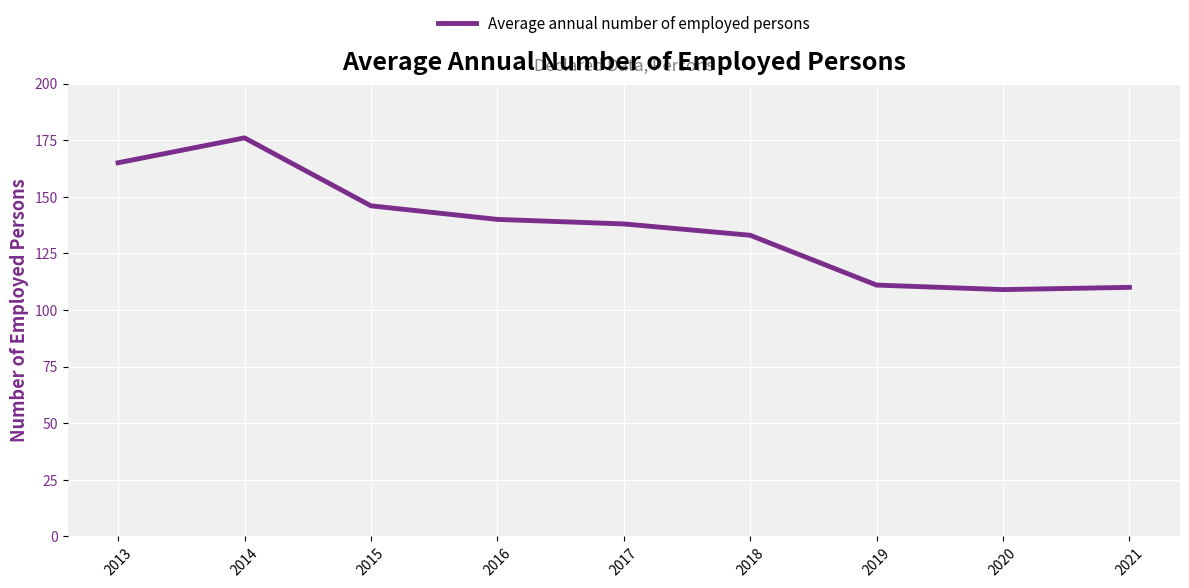

Reading right to left, extract all data points from this chart.

110	109	111	133	138	140	146	176	165